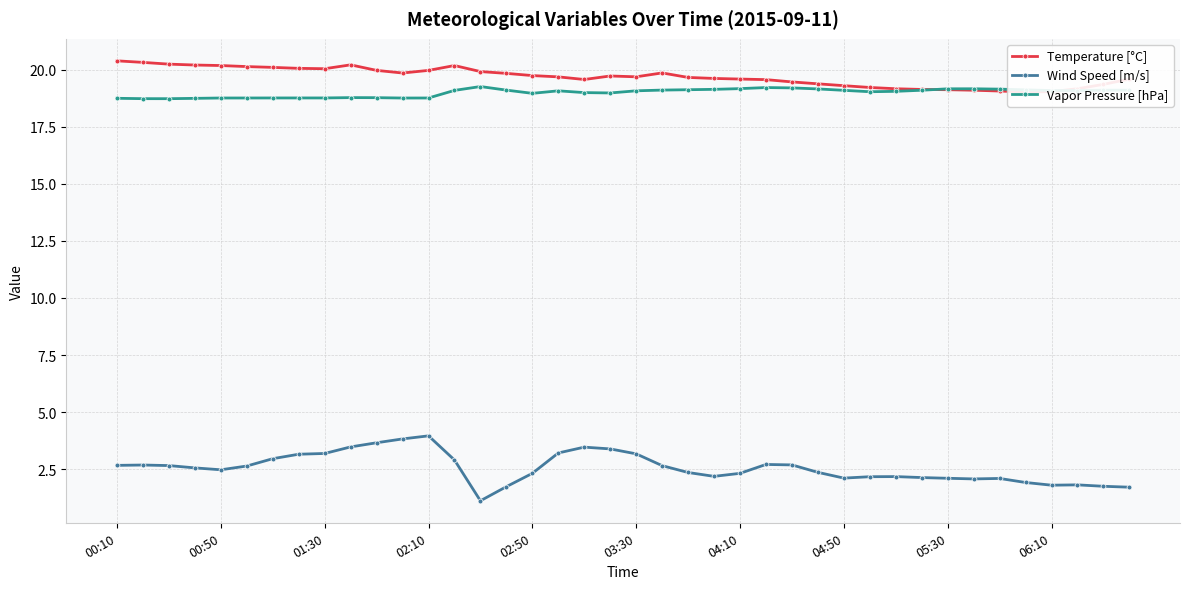

How many distinct data groups are displayed?

3